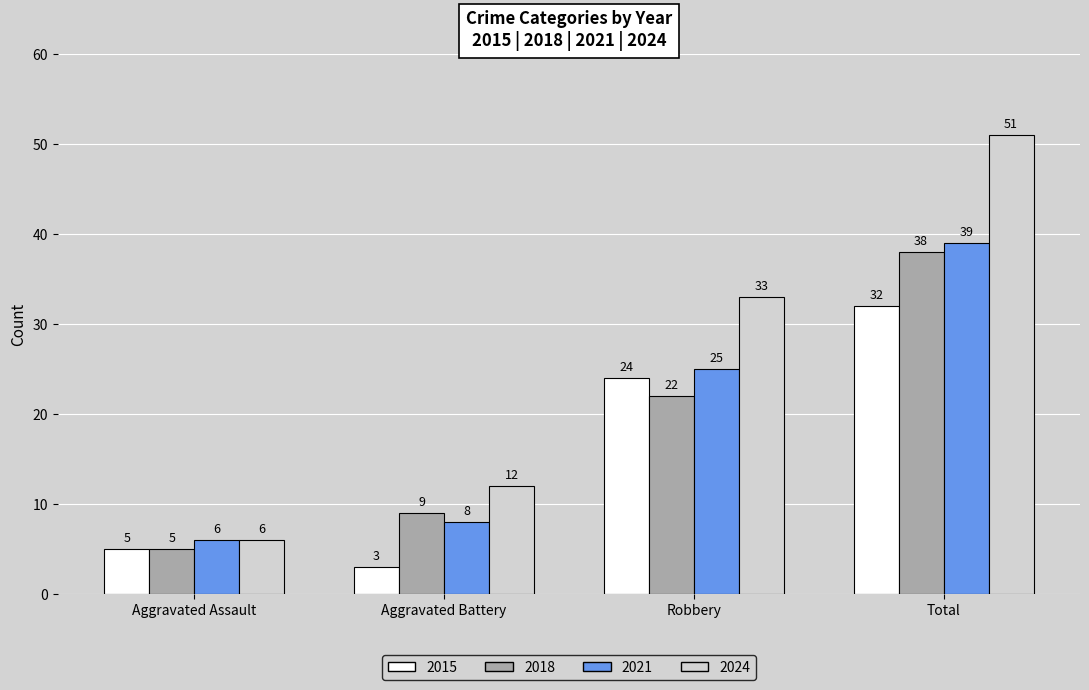

What is the highest value of the 2024 series?

51